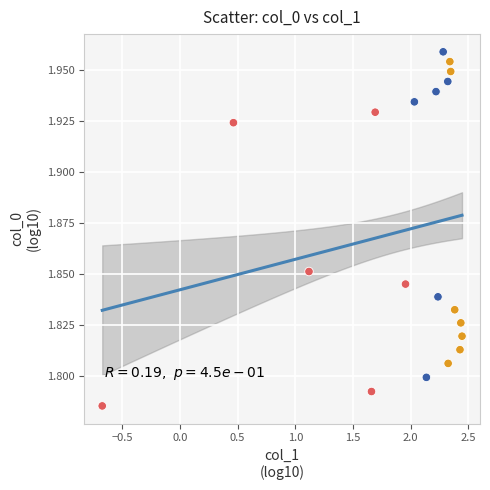

What is the range of X values (max minus min)?

3.1